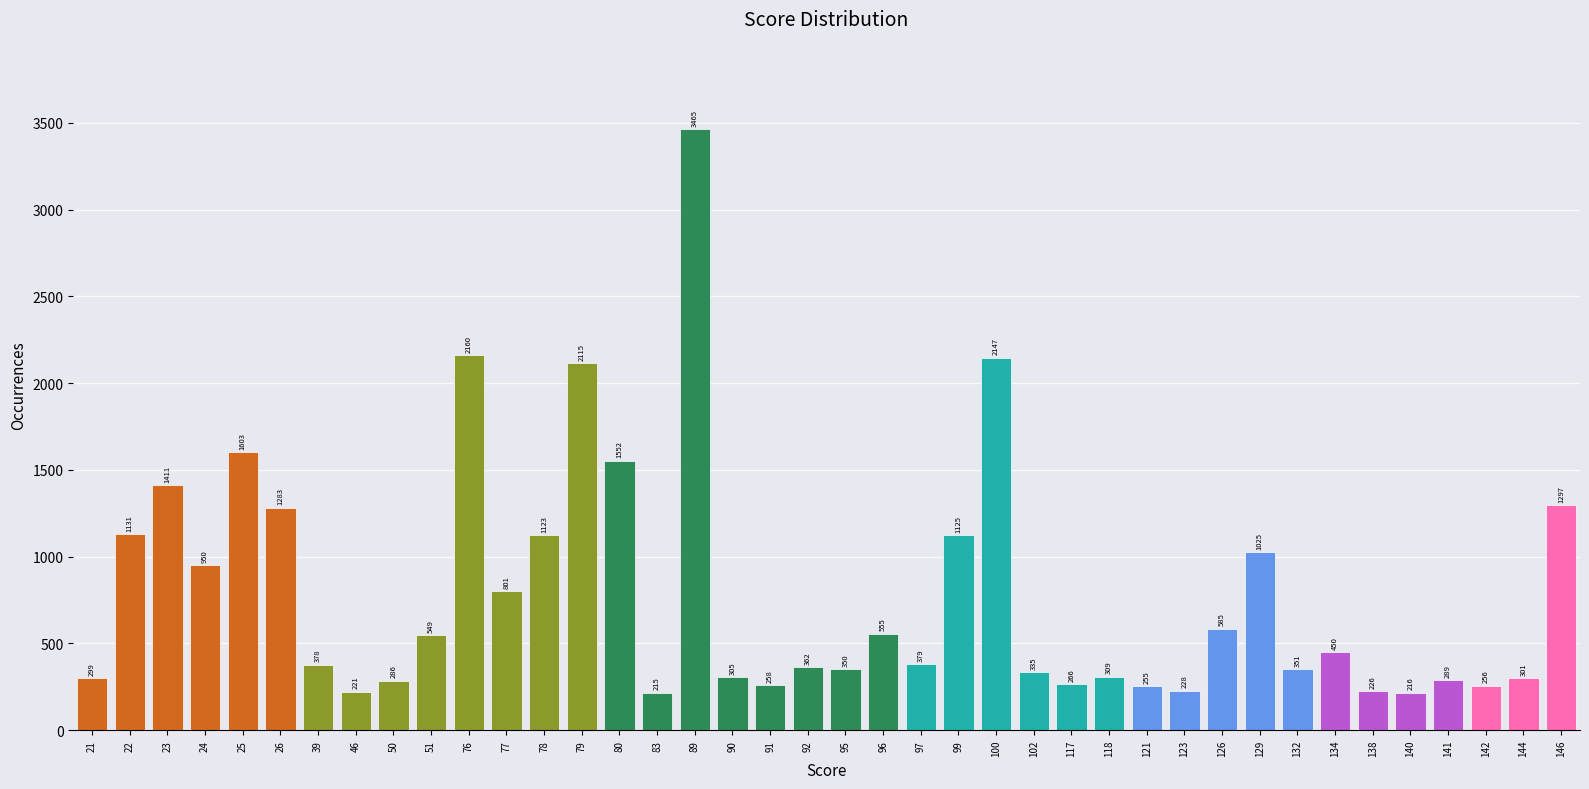

Reading left to right, what are all the values shown in this chart?

299	1131	1411	950	1603	1283	378	221	286	549	2160	801	1123	2115	1552	215	3465	305	258	362	350	555	379	1125	2147	335	266	309	255	228	585	1025	351	450	226	216	289	256	301	1297